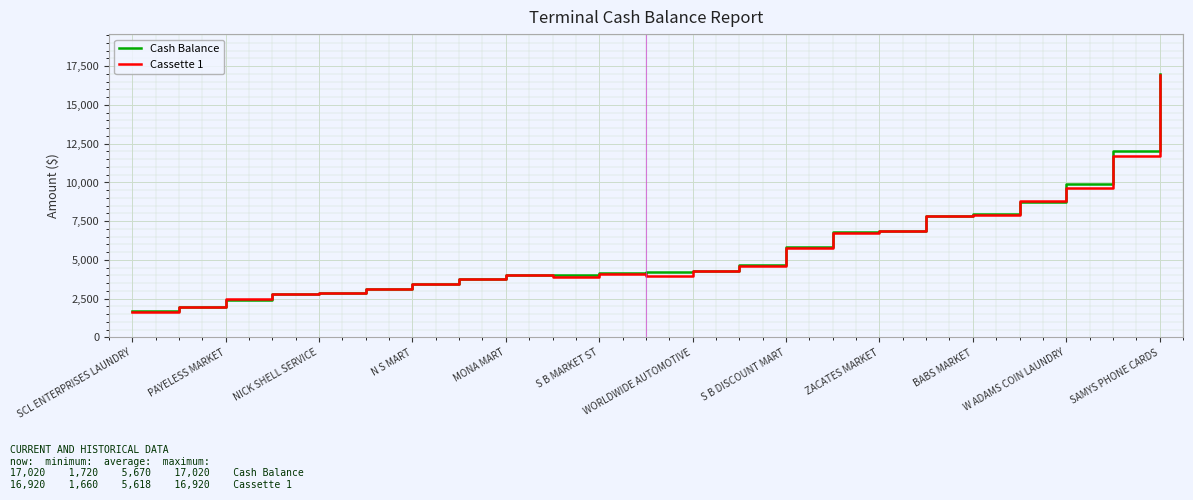

Which series has the largest range (max minus min)?

Cash Balance